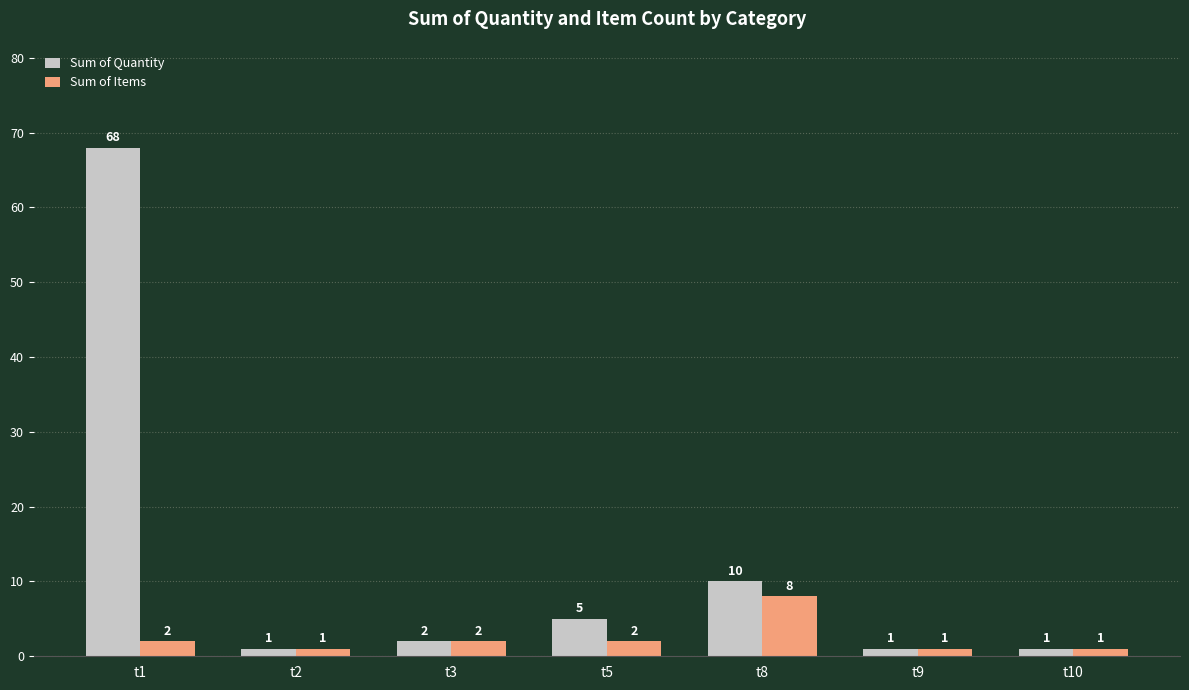

Is the value of Sum of Items at t1 greater than the value of Sum of Quantity at t9?

Yes